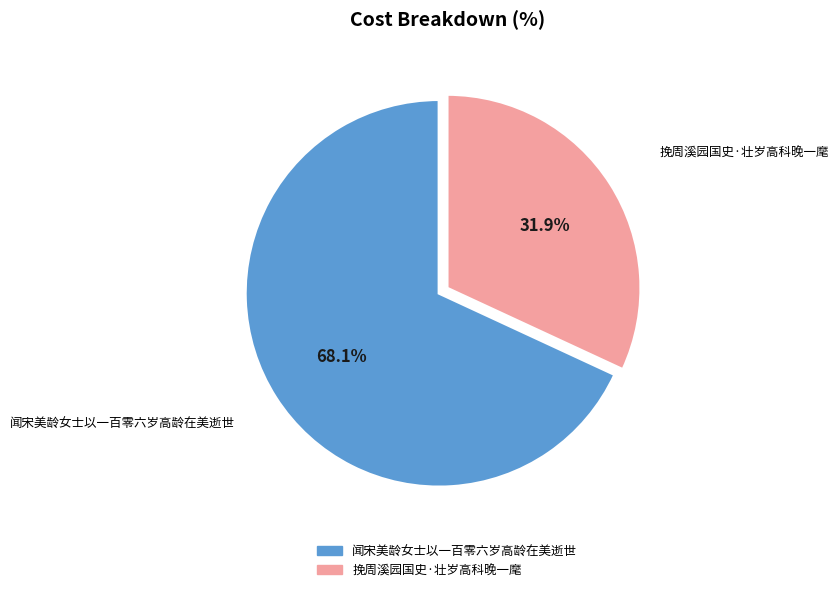

What is the largest slice in the pie chart?

闻宋美龄女士以一百零六岁高龄在美逝世